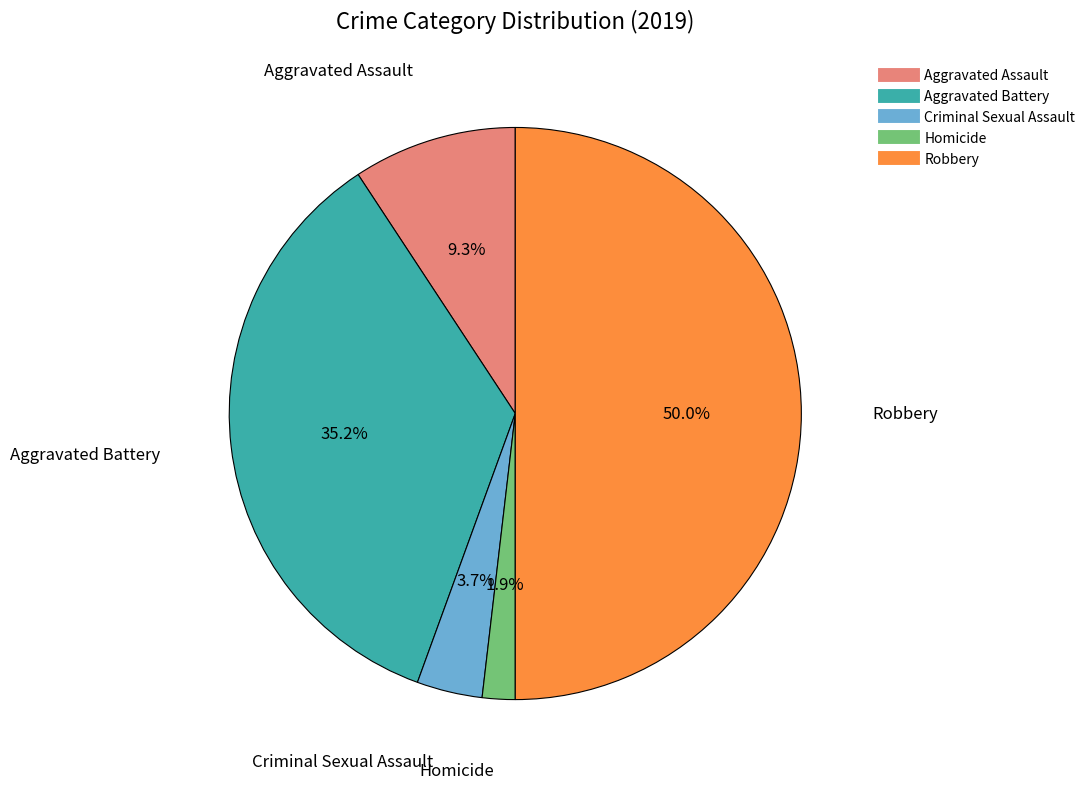

Does Aggravated Assault account for over 50% of the chart?

No